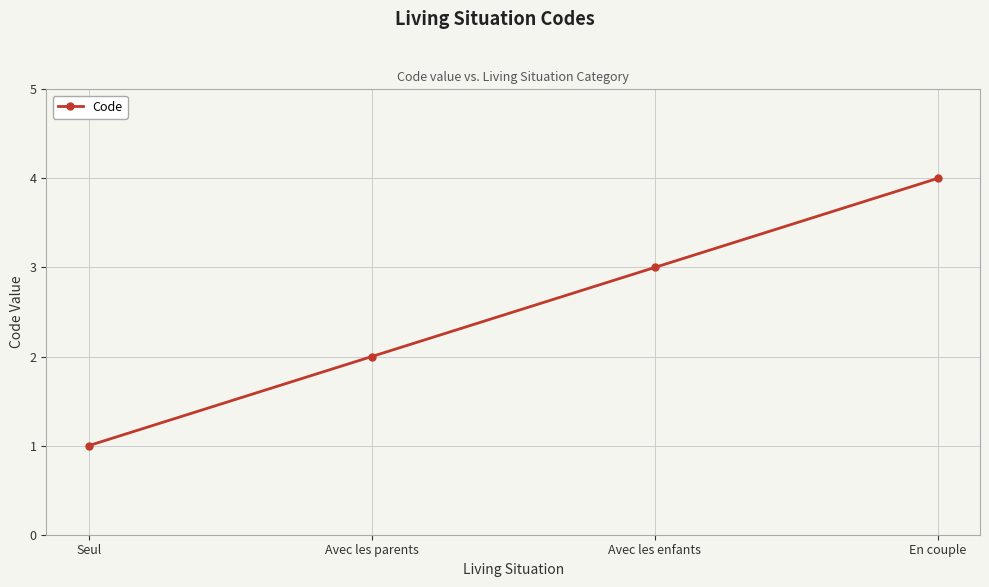

Reading right to left, list all the values displayed in this chart.

En couple=4	Avec les enfants=3	Avec les parents=2	Seul=1